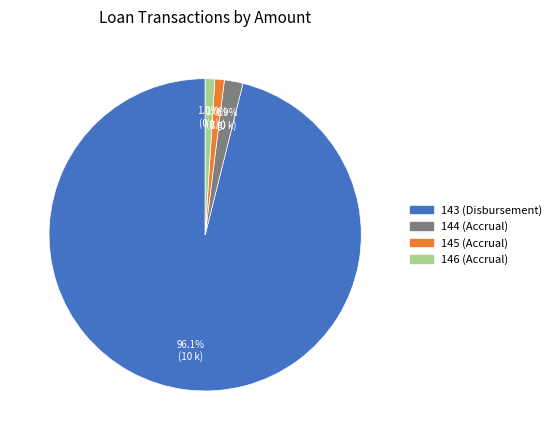

Which has a higher value, 146 (Accrual) or 144 (Accrual)?

144 (Accrual)